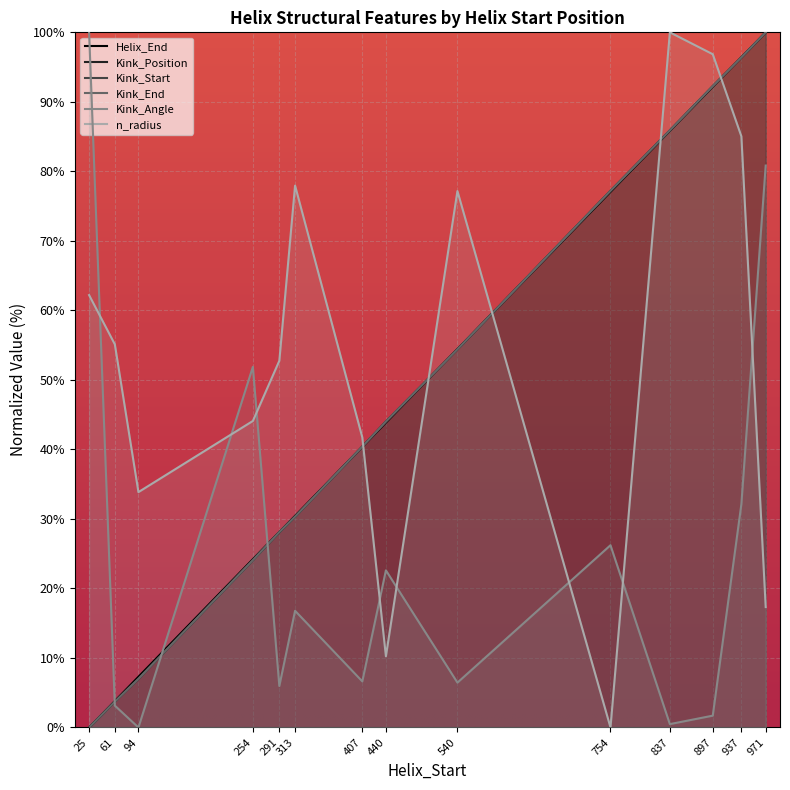

What is the difference between the second highest and minimum values in the Kink_End series?

96.4